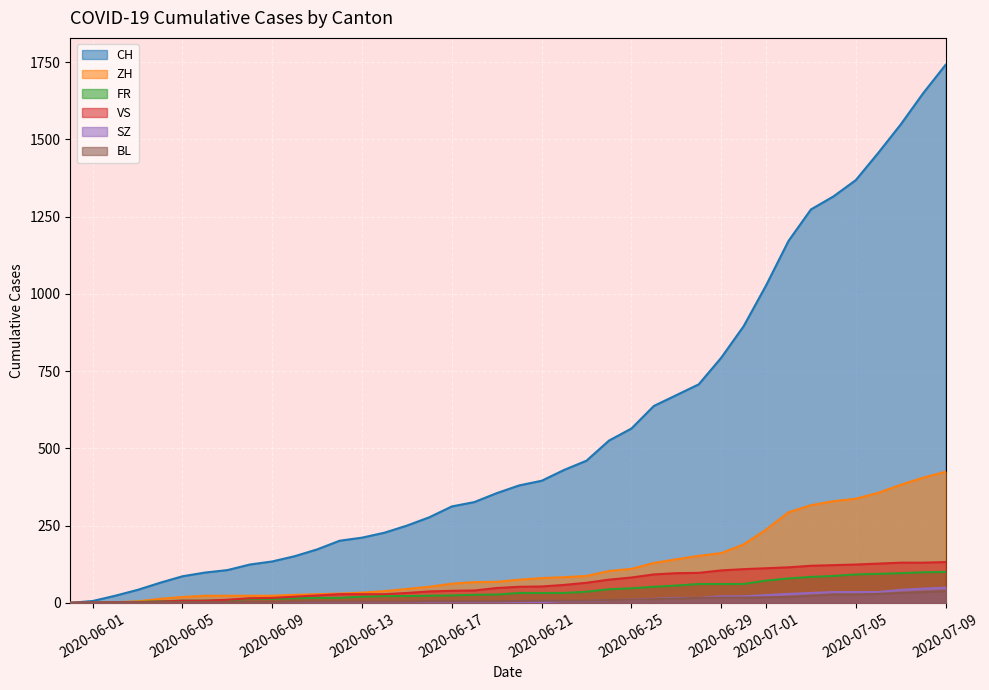

Which series has the largest range (max minus min)?

CH